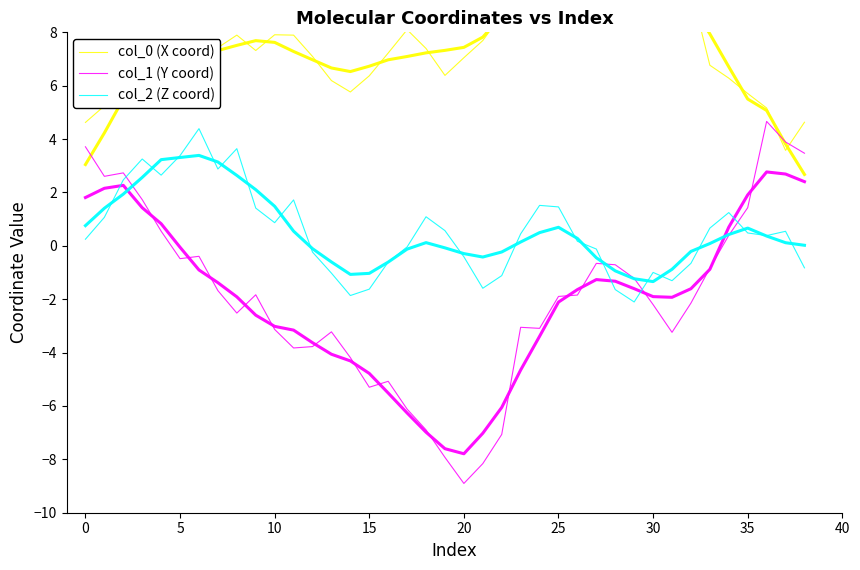

How many interior local peaks does the col_0 (X coord) series have?

5